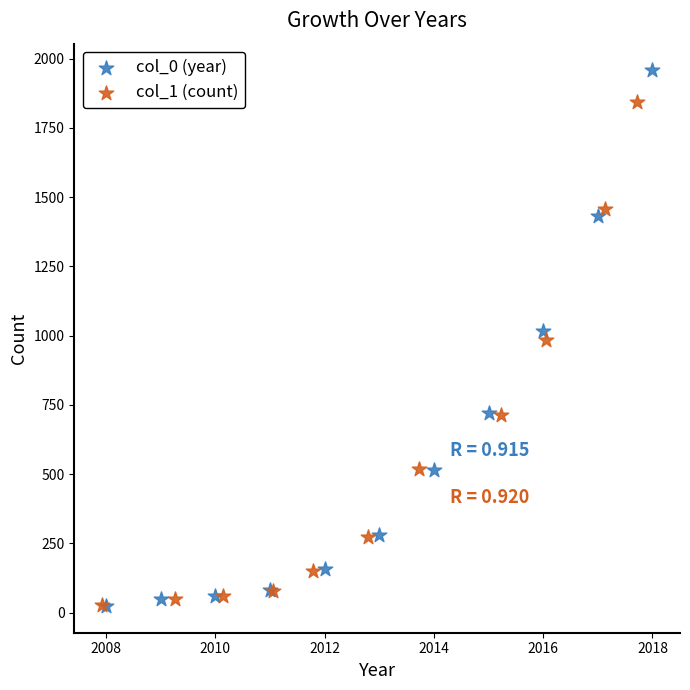

Which series reaches the maximum Y coordinate?

col_0 (year)